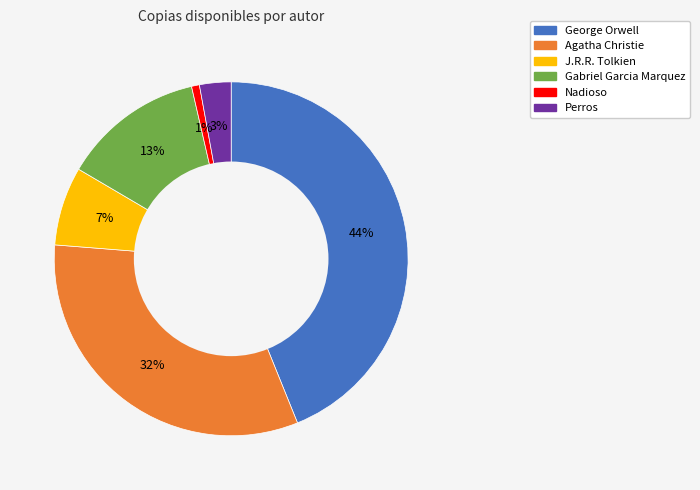

What is the ratio of the value at George Orwell to the value at Agatha Christie?

1.4